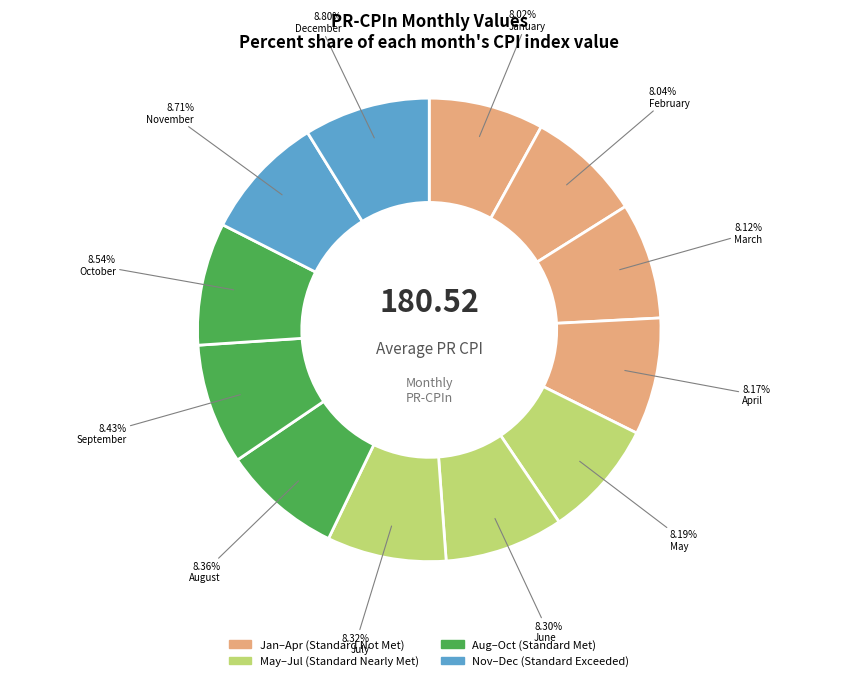

Count the number of slices in the pie.

12